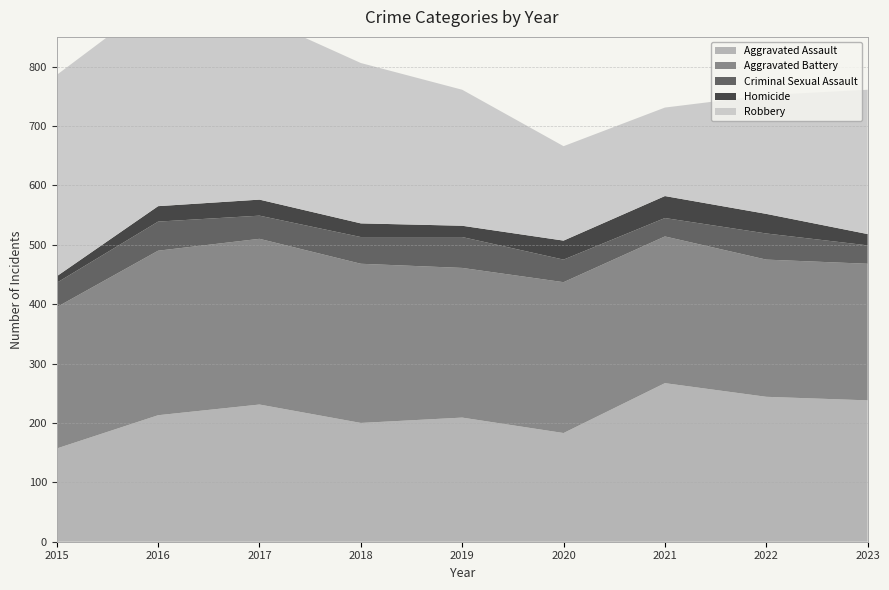

Reading left to right, list all the values displayed in this chart.

Aggravated Assault: 157	213	231	200	209	183	267	244	238
Aggravated Battery: 238	277	279	268	252	254	247	231	230
Criminal Sexual Assault: 41	49	39	45	52	38	31	44	31
Homicide: 11	26	27	23	19	32	37	33	19
Robbery: 339	349	307	270	229	159	149	200	243